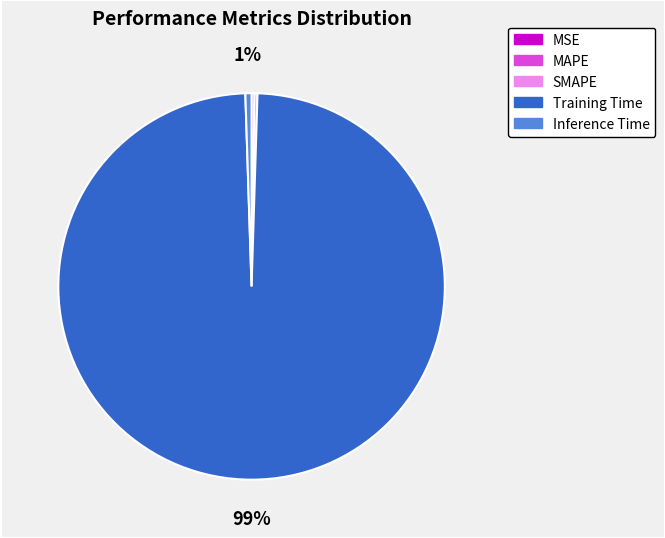

Which category has the biggest portion of the pie?

Training Time